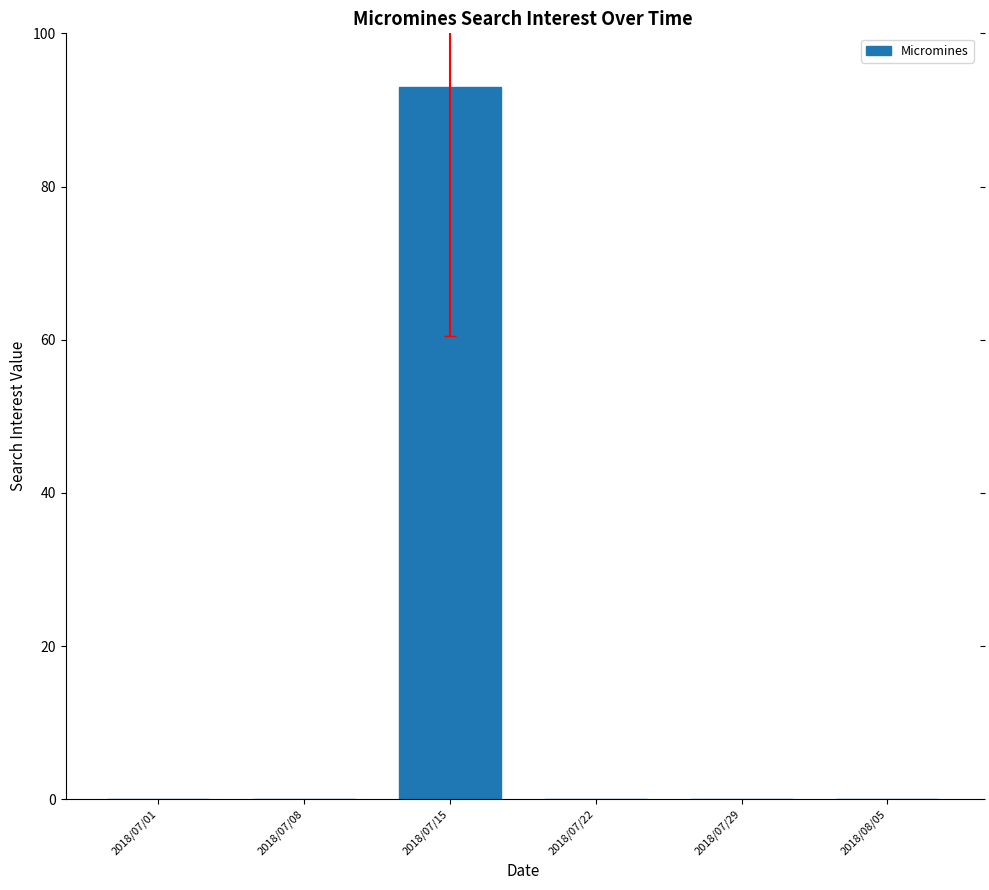

Reading left to right, extract all data points from this chart.

2018/07/01=0	2018/07/08=0	2018/07/15=93	2018/07/22=0	2018/07/29=0	2018/08/05=0